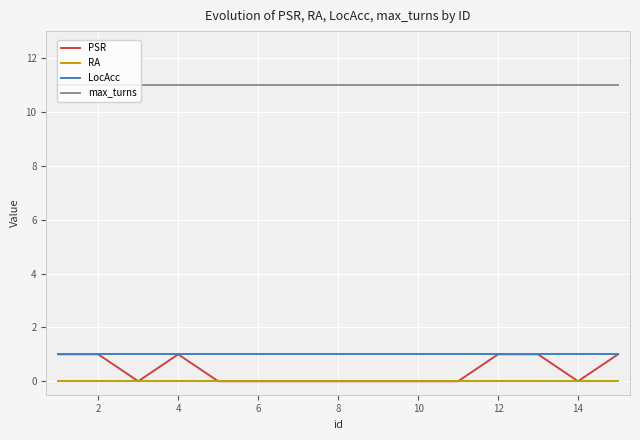

Which series has the widest spread of values?

PSR